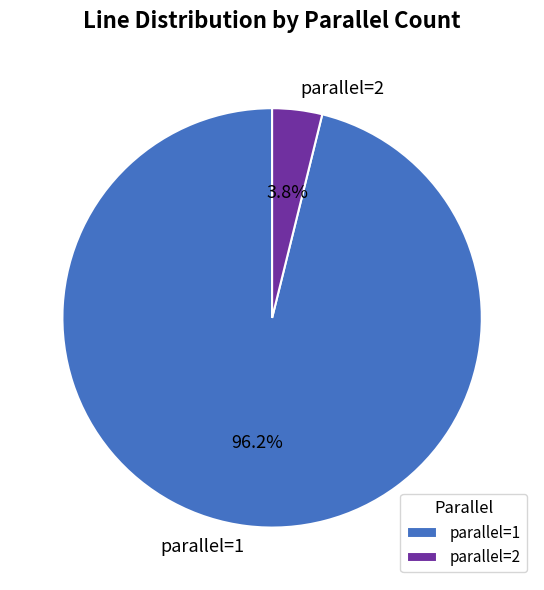

What is the largest slice in the pie chart?

parallel=1